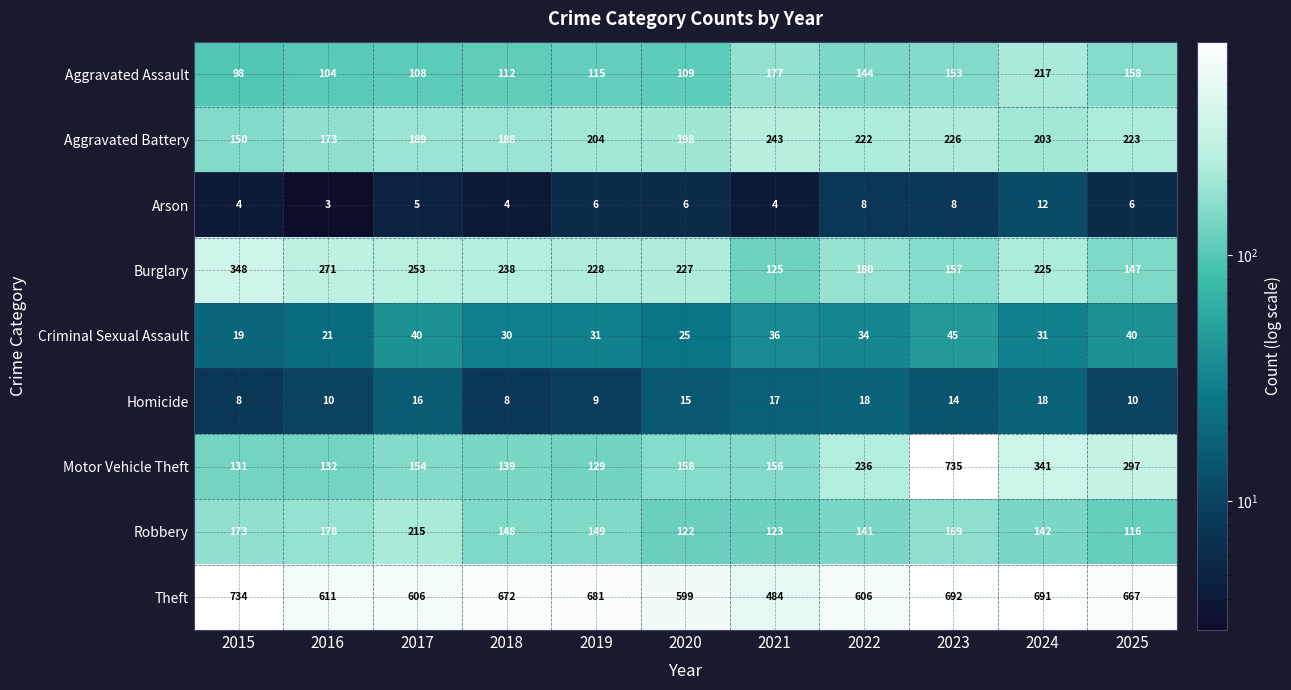

Which series changed the most between 2022 and 2024?

Motor Vehicle Theft